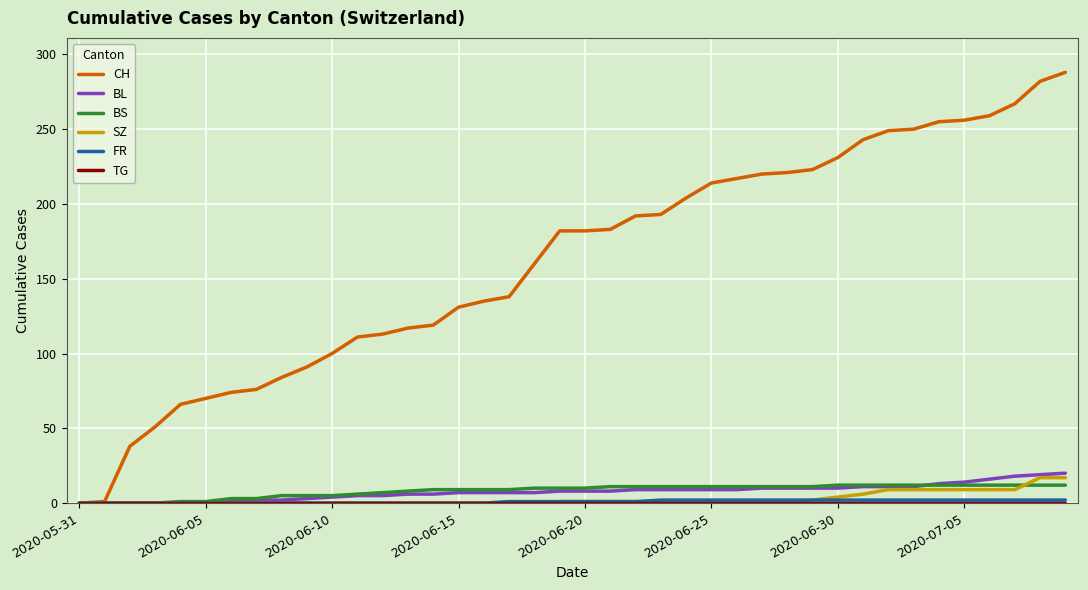

Which series has the largest total across all categories?

CH